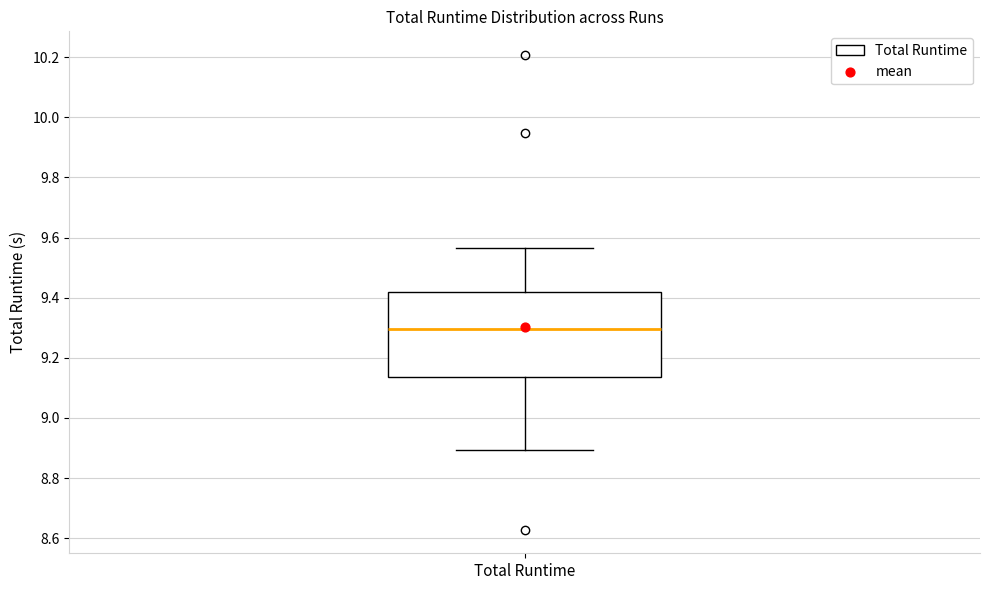

Transcribe this box plot: give where the median line is, the range the box spans, and where the two whiskers end, as read against the y-axis. The values are not printed on the chart, so give them approximately, as read against the axis.

median 9.30, box 9.14 to 9.42, whiskers 8.90 to 9.56